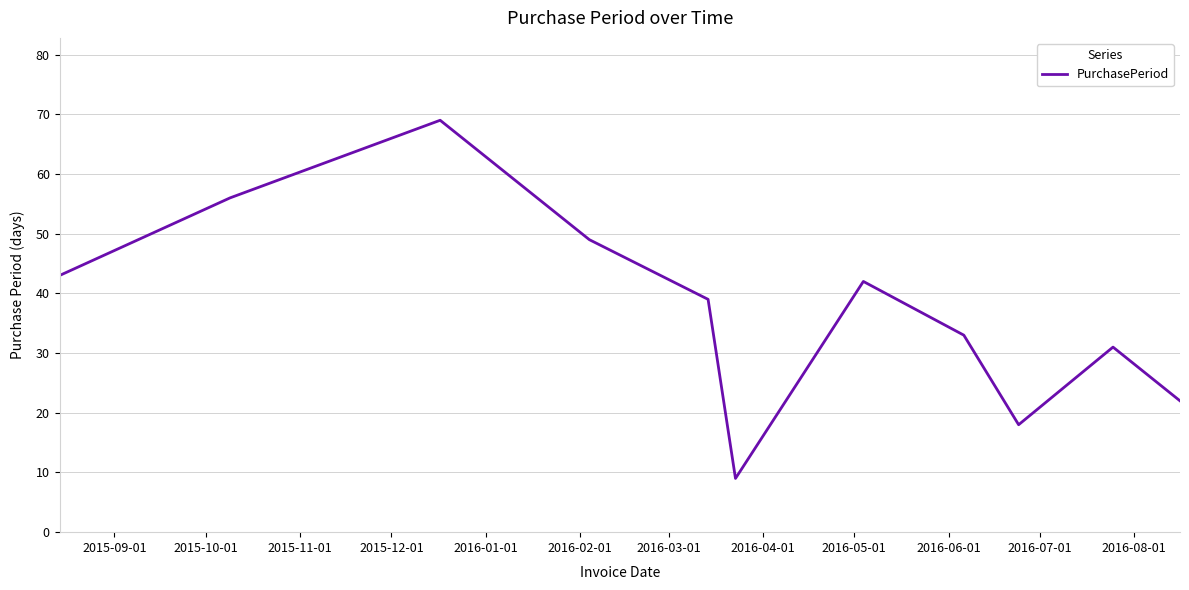

What is the difference between the maximum and minimum values?

60